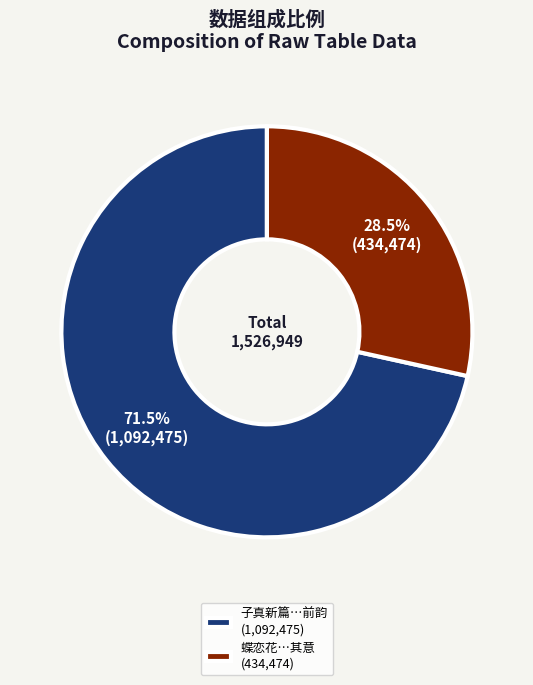

Which slice is the largest?

子真新篇…前韵 (1,092,475)